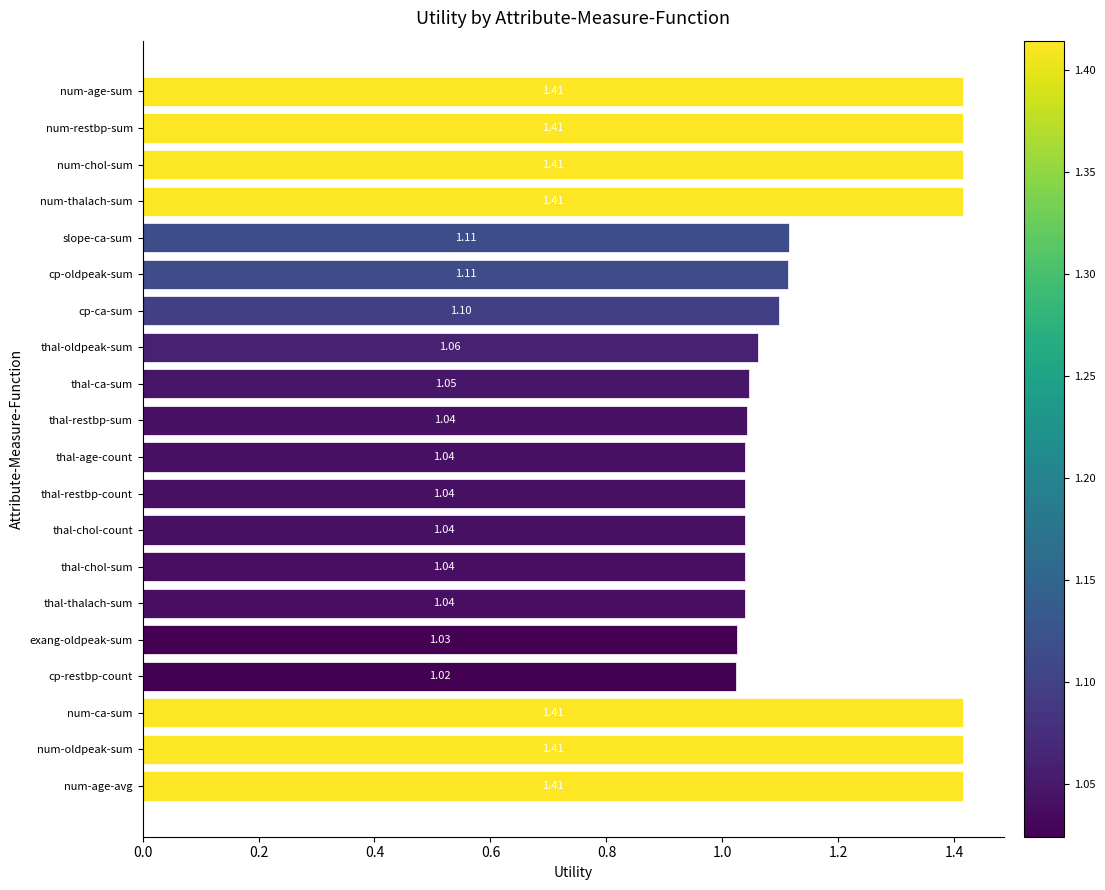

How many categories are shown in the chart?

20